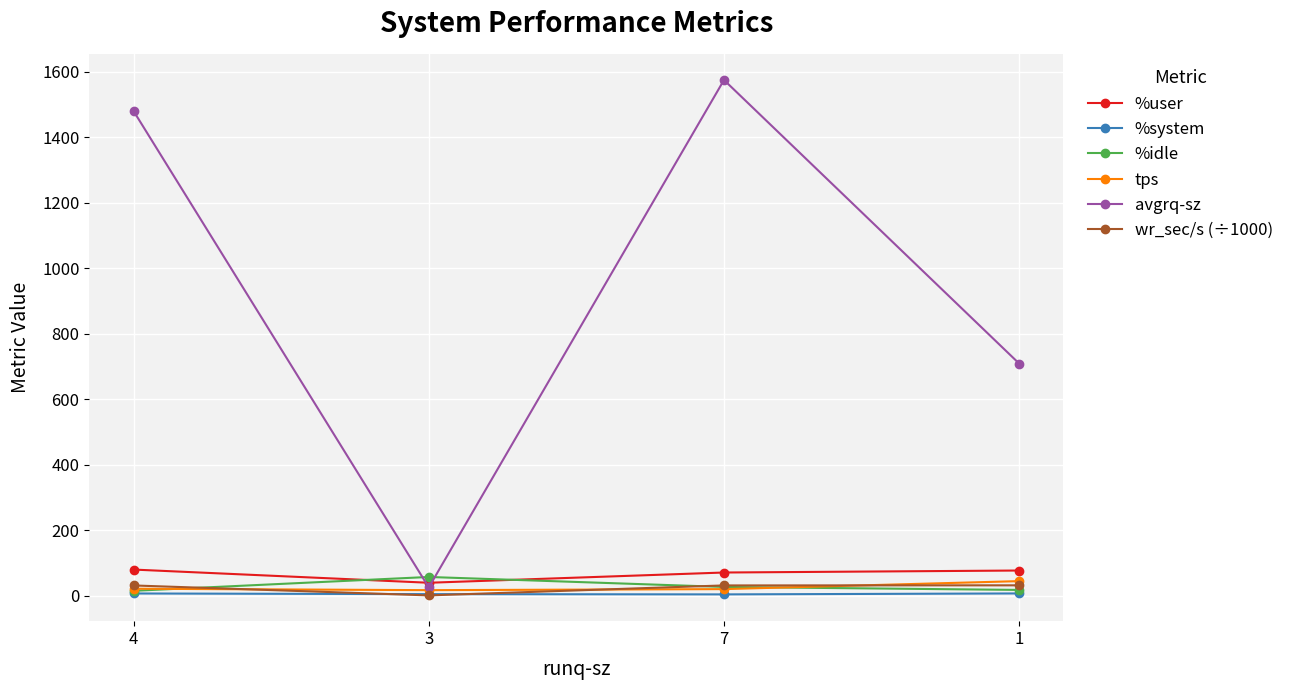

Which series has the largest range (max minus min)?

avgrq-sz